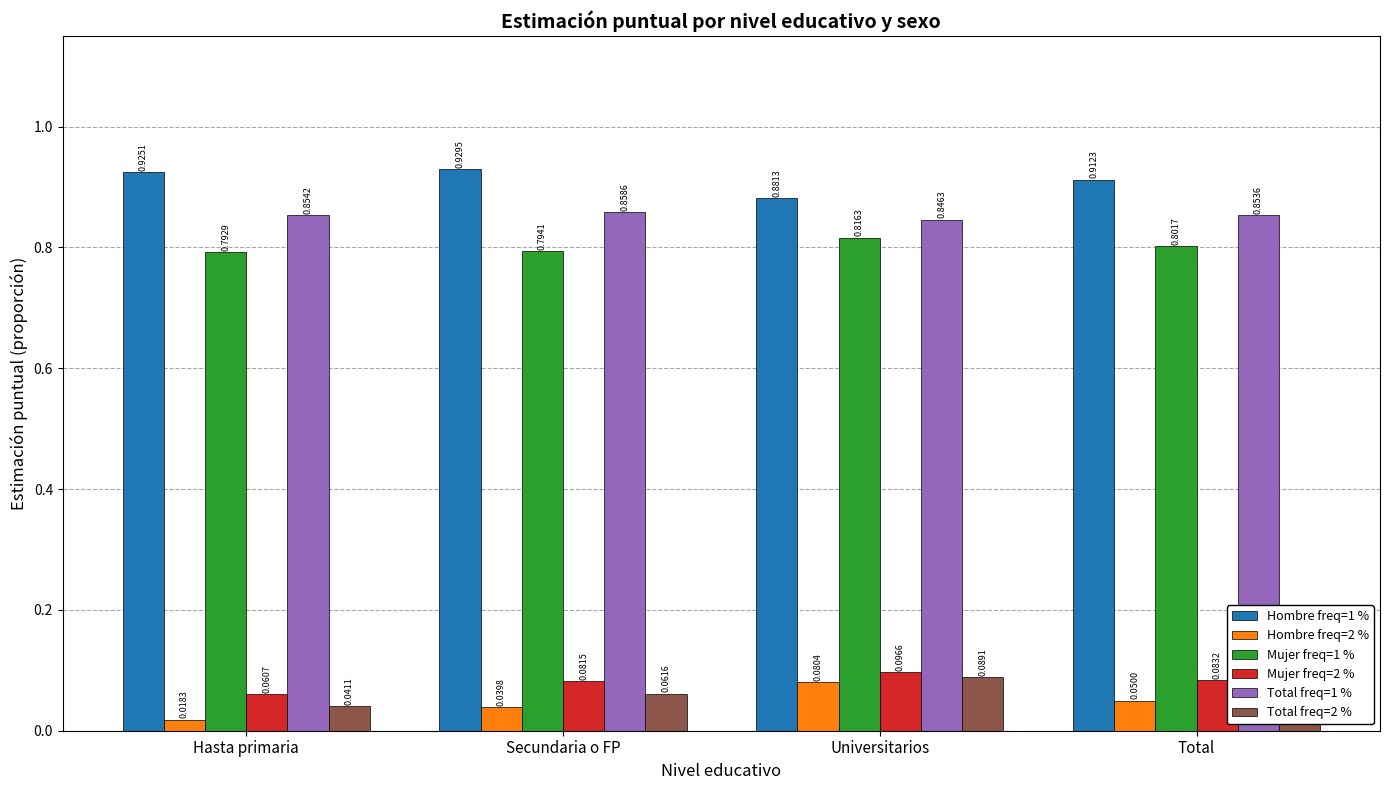

Which series has the widest spread of values?

Hombre freq=2 %